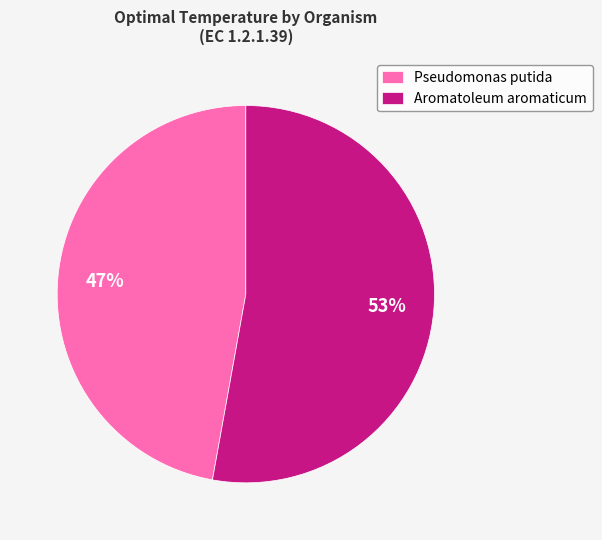

To the nearest percent, what percentage of the pie is Aromatoleum aromaticum?

53%